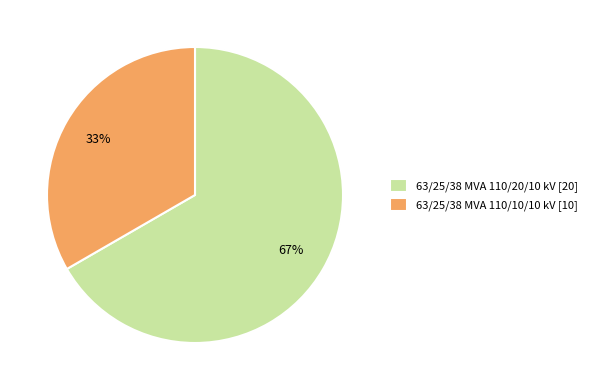

Is there any slice that represents more than half of the pie?

Yes